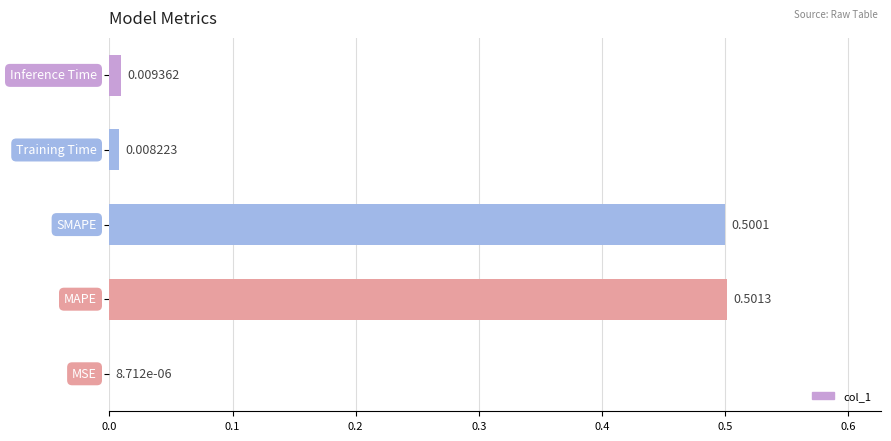

What is the sum of all values?

1.0